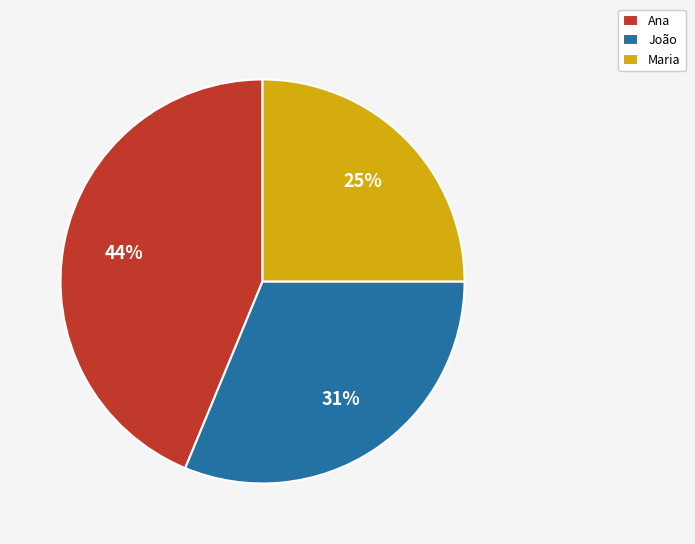

Does Ana account for over 50% of the chart?

No